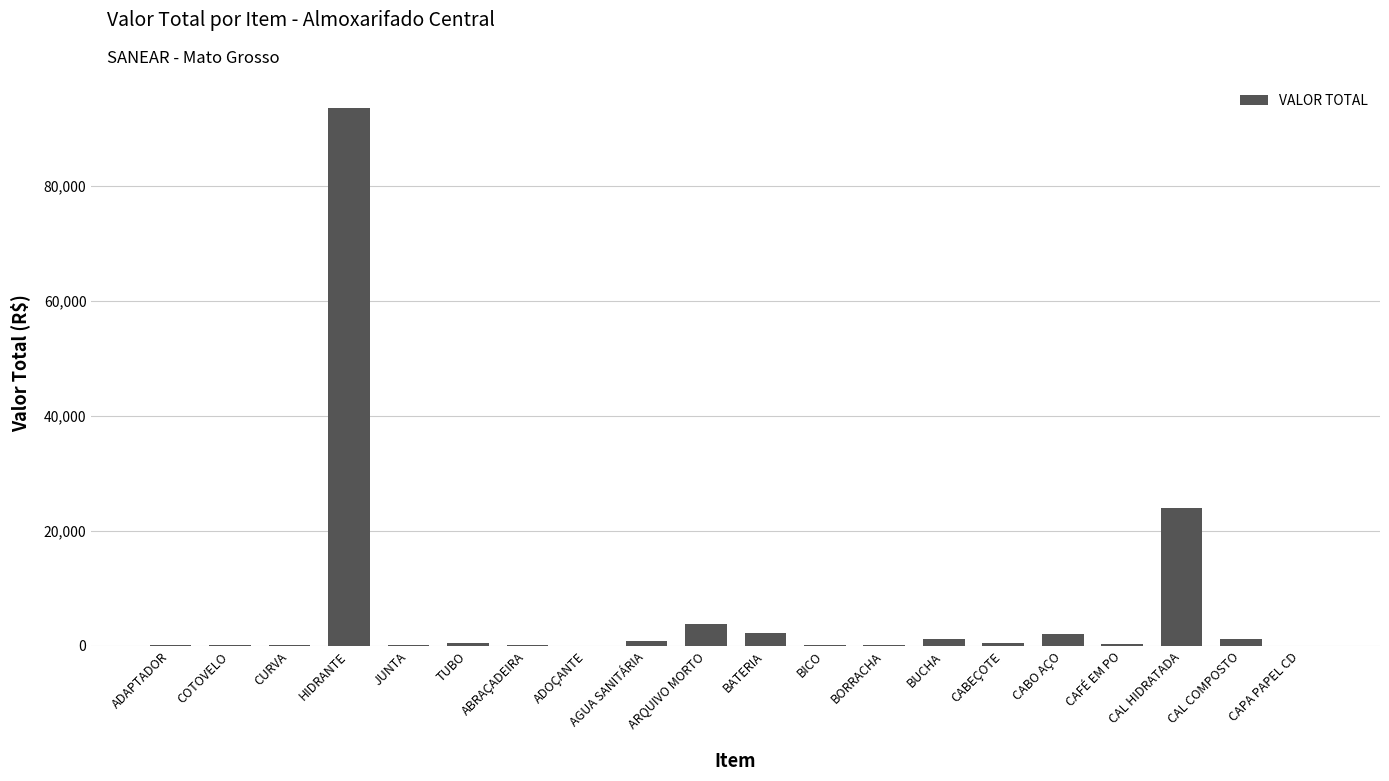

What is the approximate value at CURVA?

90.0